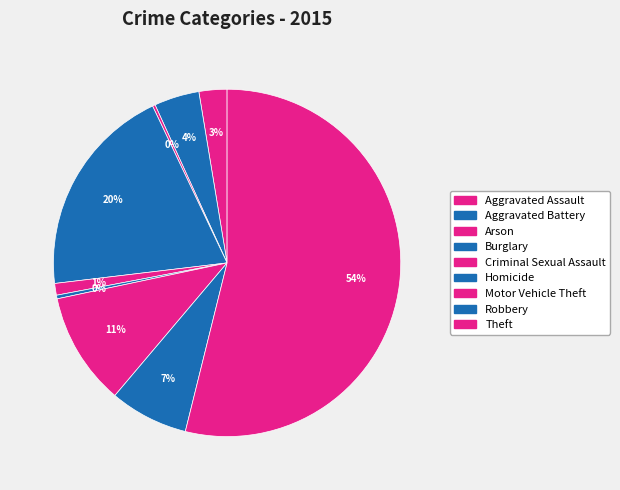

What percentage is NOT represented by Robbery?

92.7%